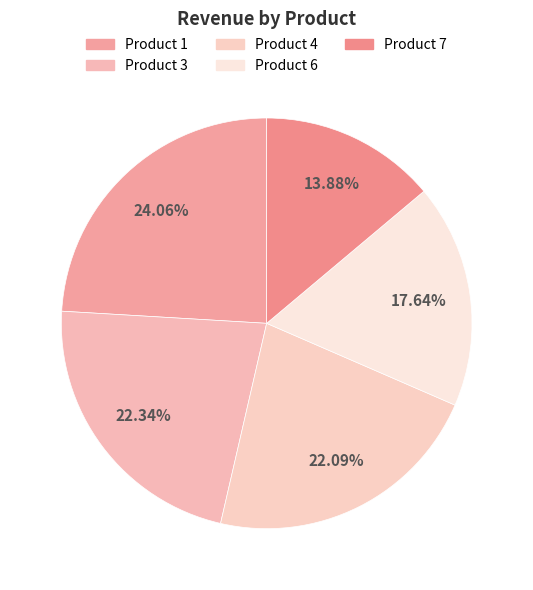

To the nearest percent, what is the combined percentage of Product 3 and Product 1?

46%